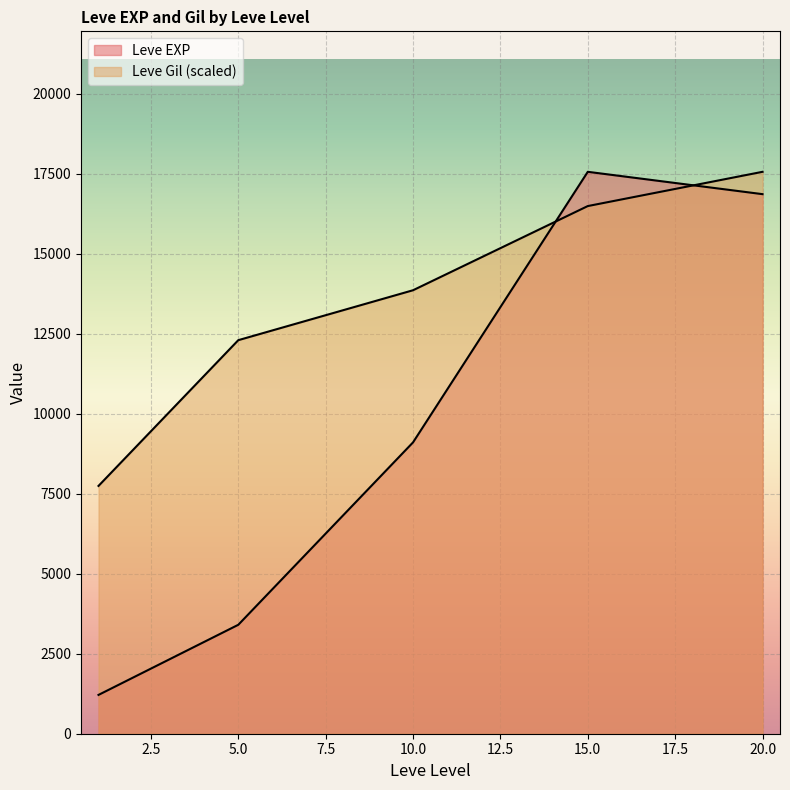

How many lines are shown in the chart?

2